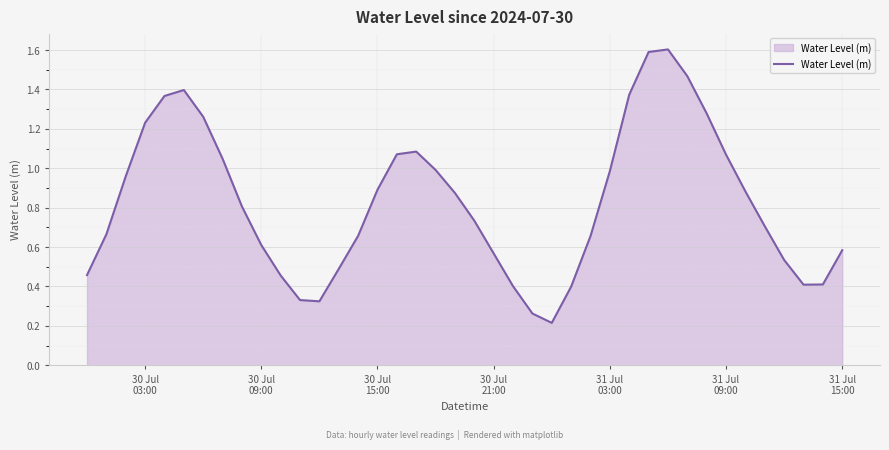

What is the greatest value displayed?

1.6